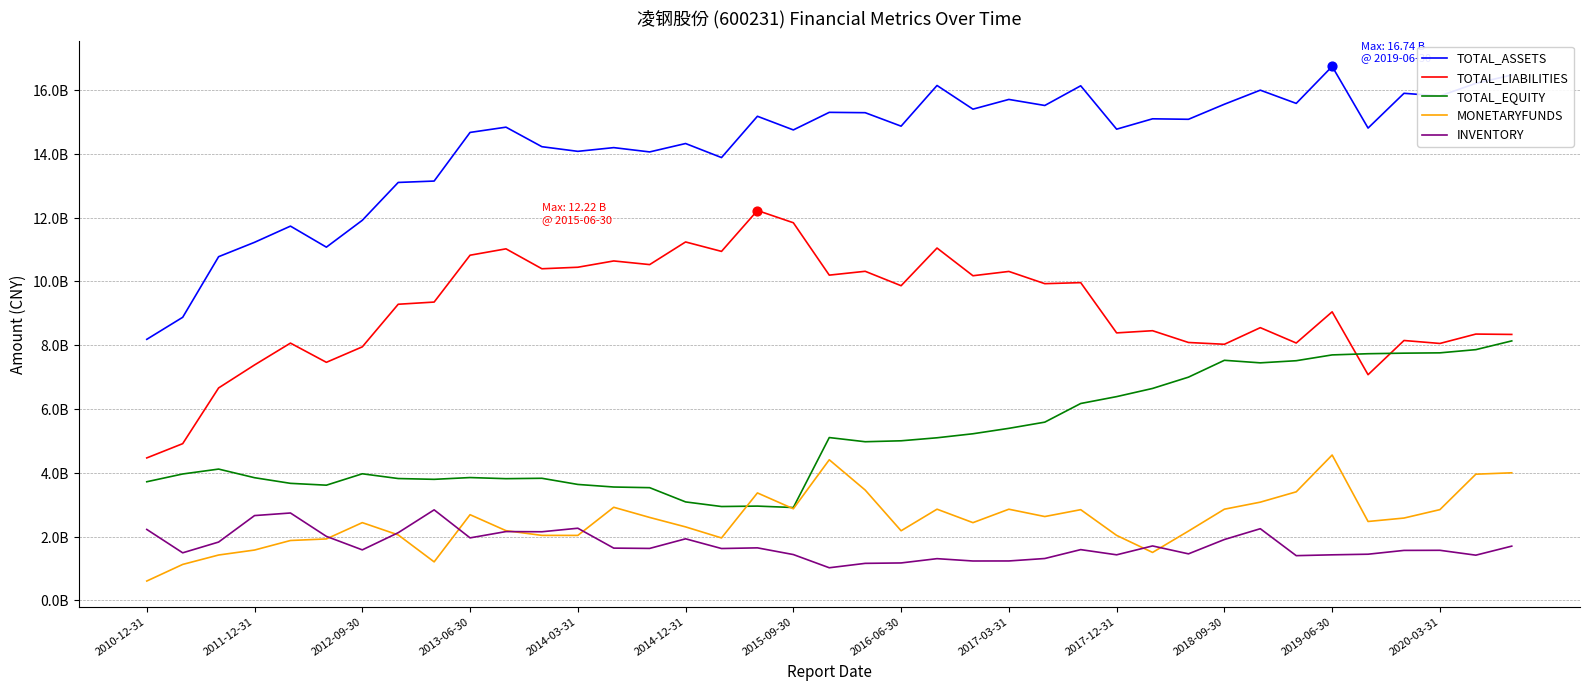

At which category is the sum across all series the highest?

2019-06-30